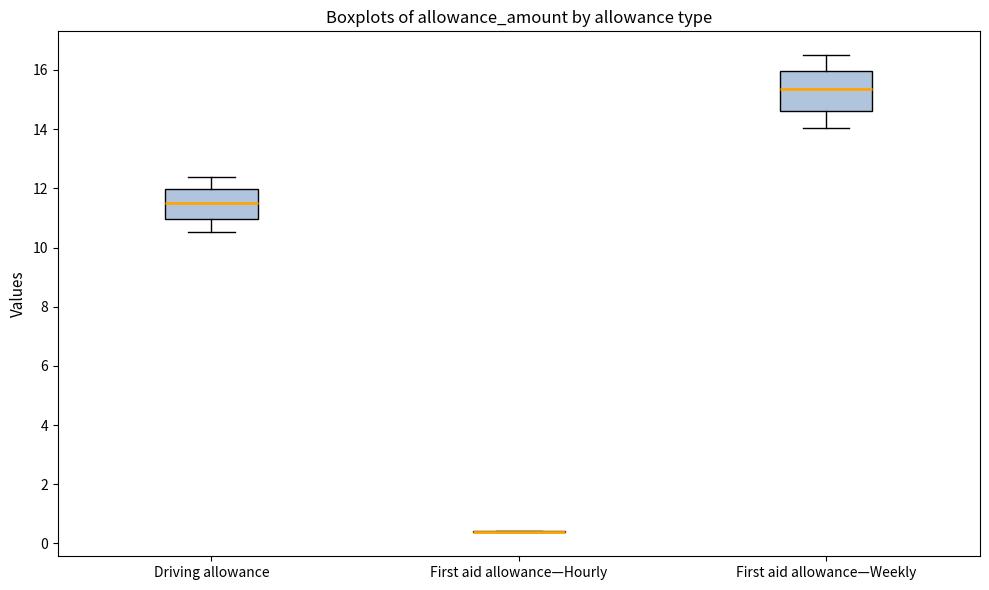

Where is the lower edge of the box for Driving allowance on the y-axis? The values are not printed on the chart, so give them approximately, as read against the axis.

11.0